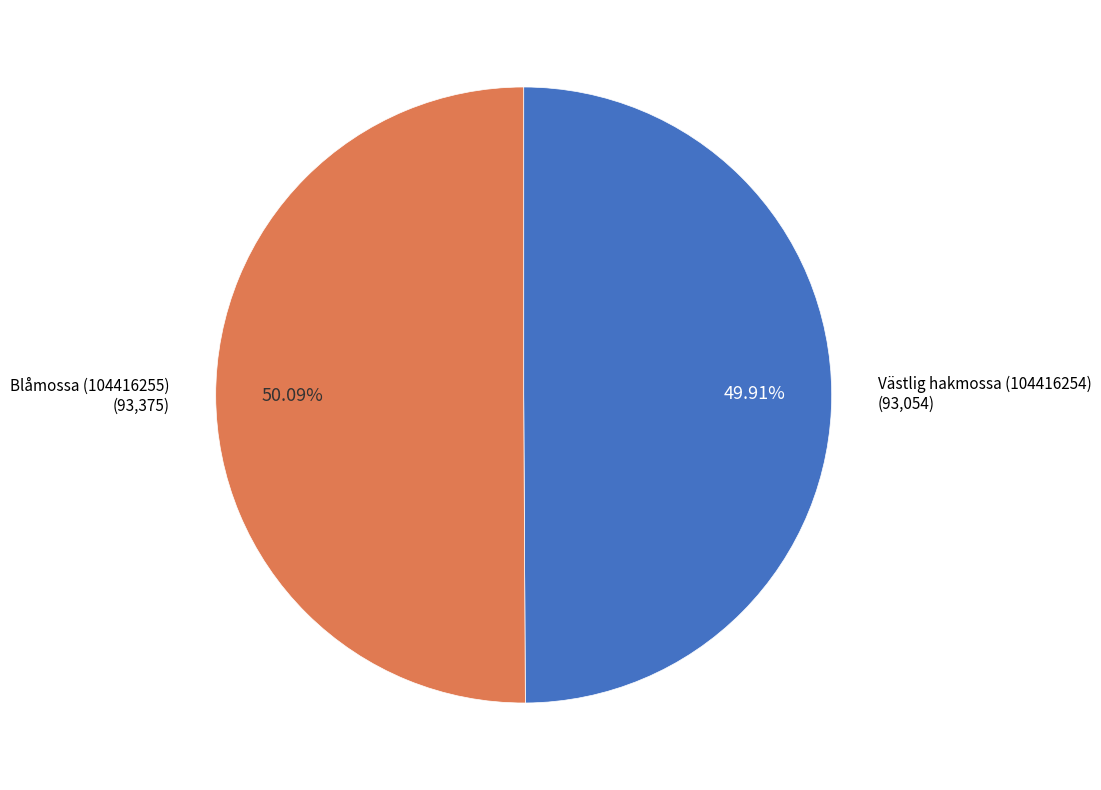

Is there a majority slice in this chart?

Yes